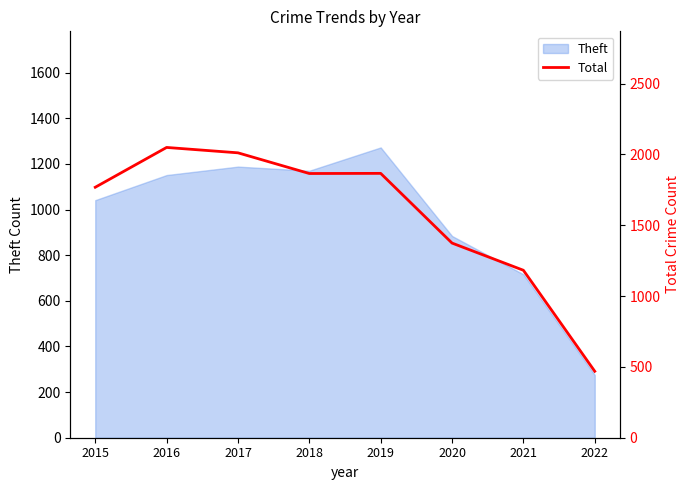

What is the maximum value for Theft?

1272